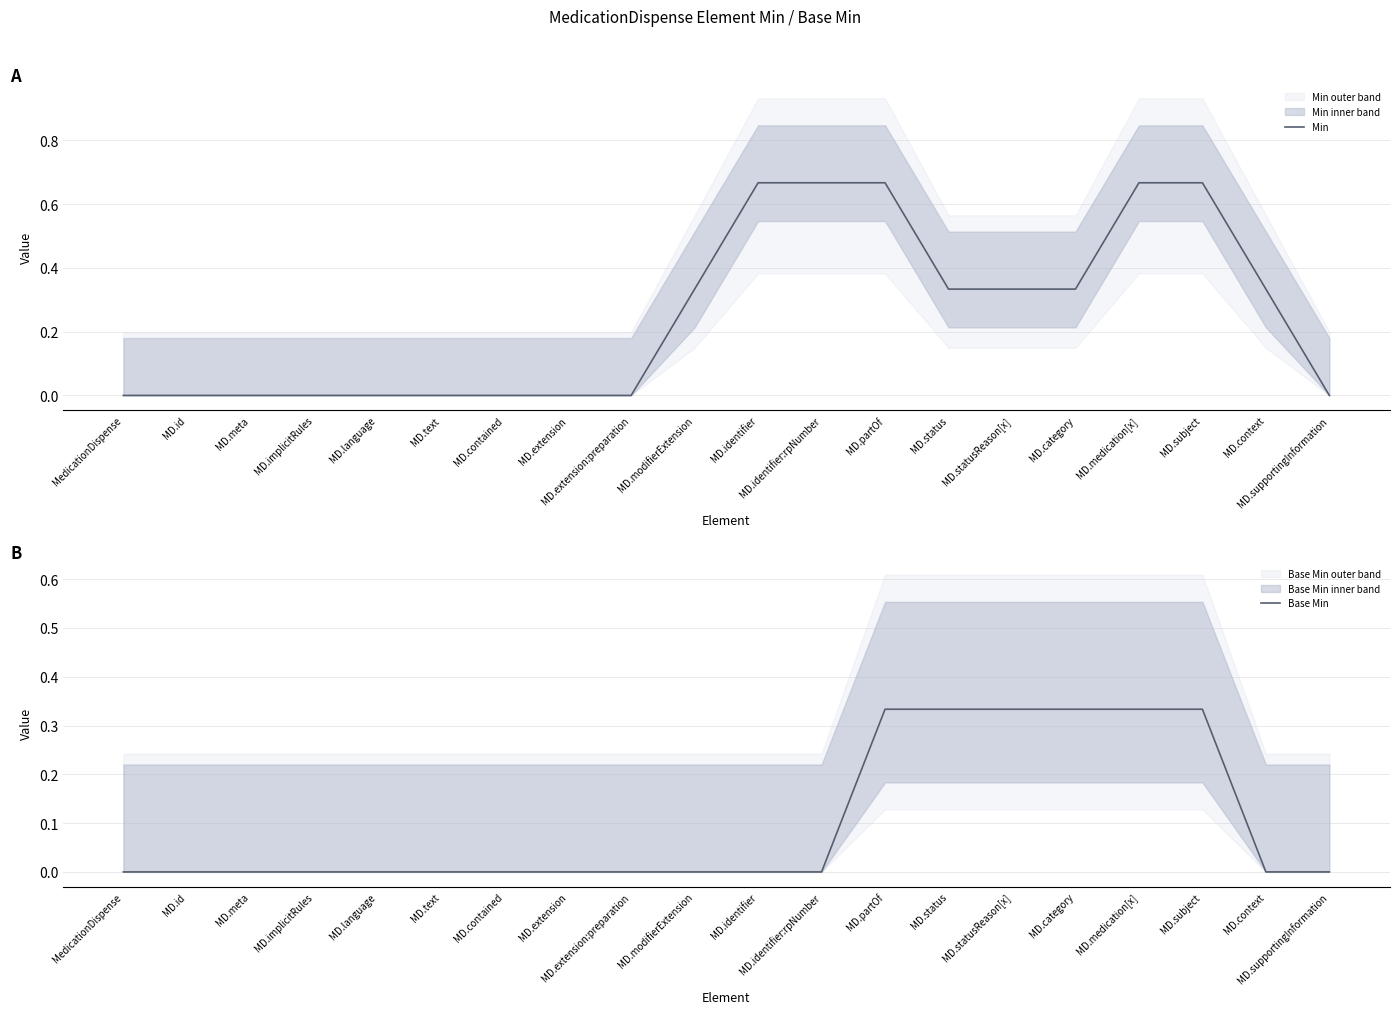

Reading left to right, what are all the values shown in this chart?

Min: MedicationDispense=0.0	MD.id=0.0	MD.meta=0.0	MD.implicitRules=0.0	MD.language=0.0	MD.text=0.0	MD.contained=0.0	MD.extension=0.0	MD.extension:preparation=0.0	MD.modifierExtension=0.3	MD.identifier=0.7	MD.identifier:rpNumber=0.7	MD.partOf=0.7	MD.status=0.3	MD.statusReason[x]=0.3	MD.category=0.3	MD.medication[x]=0.7	MD.subject=0.7	MD.context=0.3	MD.supportingInformation=0.0
Base Min: MedicationDispense=0.0	MD.id=0.0	MD.meta=0.0	MD.implicitRules=0.0	MD.language=0.0	MD.text=0.0	MD.contained=0.0	MD.extension=0.0	MD.extension:preparation=0.0	MD.modifierExtension=0.0	MD.identifier=0.0	MD.identifier:rpNumber=0.0	MD.partOf=0.3	MD.status=0.3	MD.statusReason[x]=0.3	MD.category=0.3	MD.medication[x]=0.3	MD.subject=0.3	MD.context=0.0	MD.supportingInformation=0.0